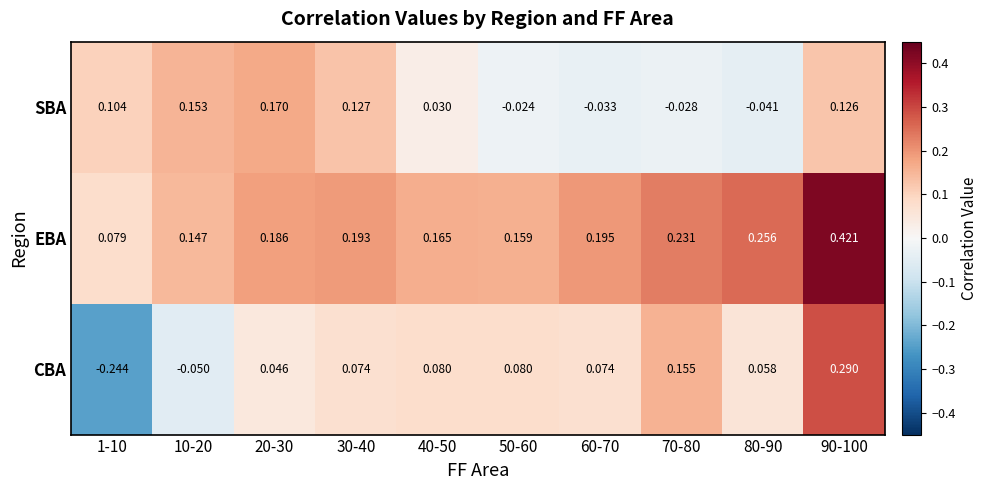

Count the number of categories in the chart.

10